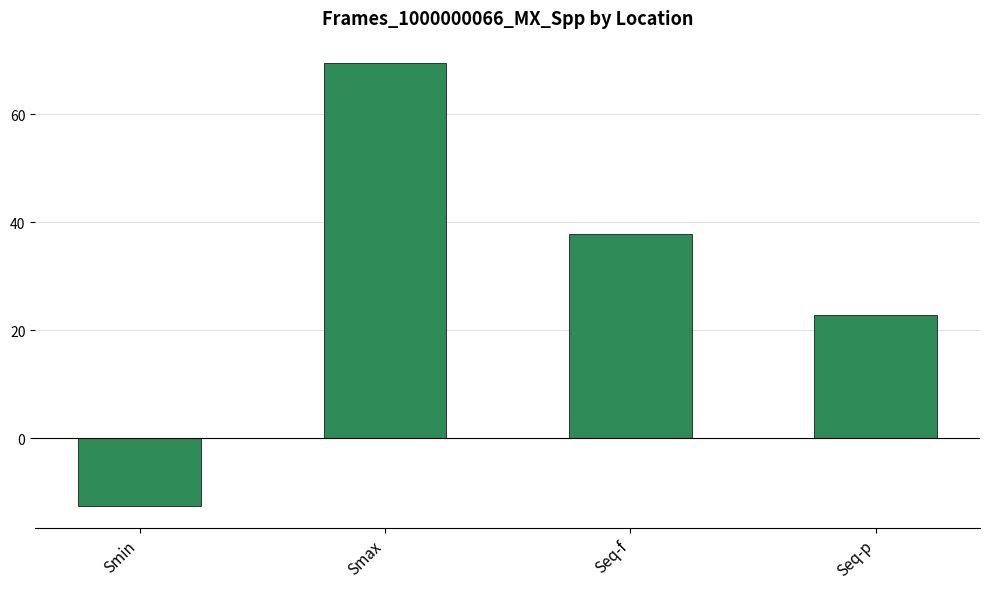

What is the label of the 3rd bar from the left?

Seq-f